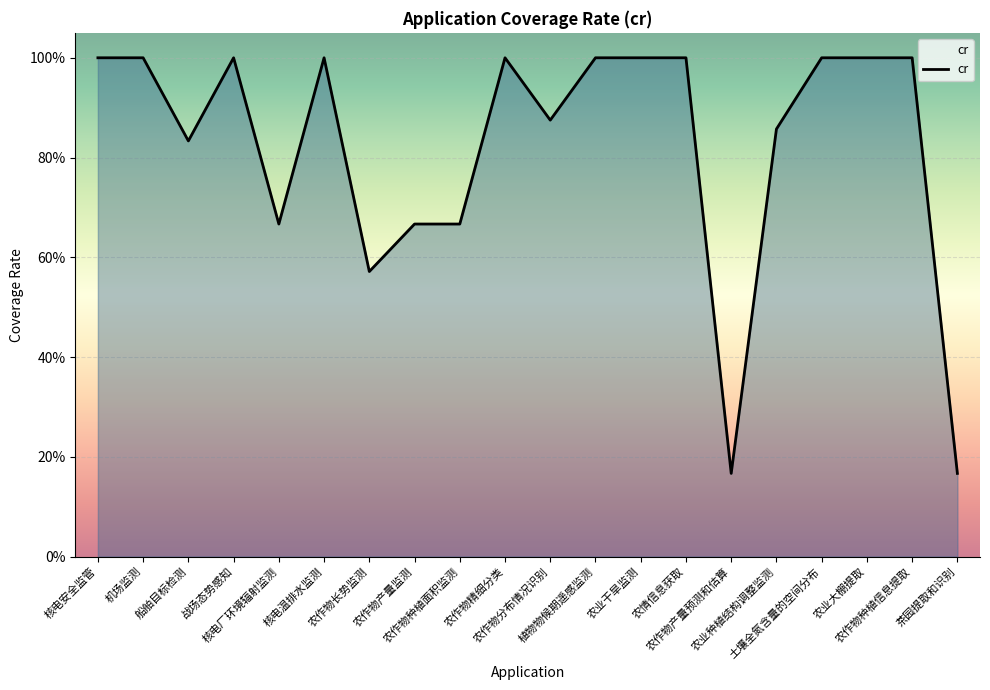

At which category does the data reach its first local peak?

战场态势感知